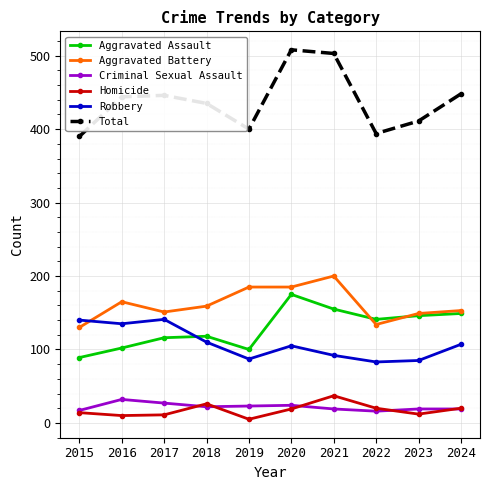

How many interior local valleys does the Homicide series have?

3